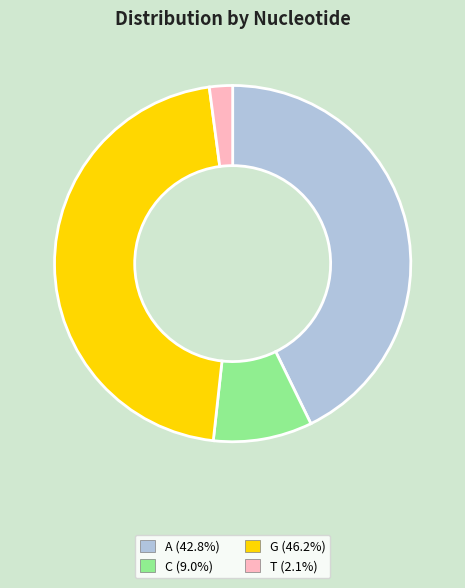

Which slice is the largest?

G